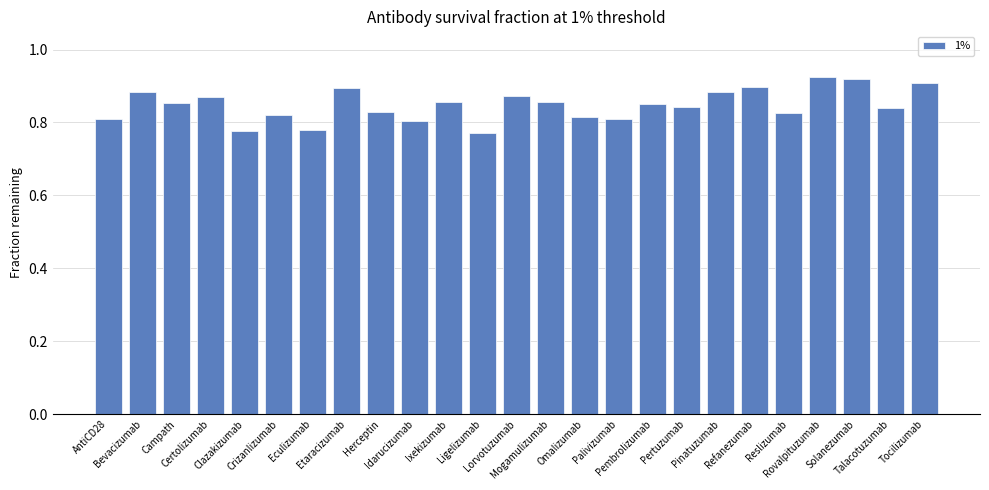

The chart shows a value of 0.8 at Ligelizumab. True or false?

True